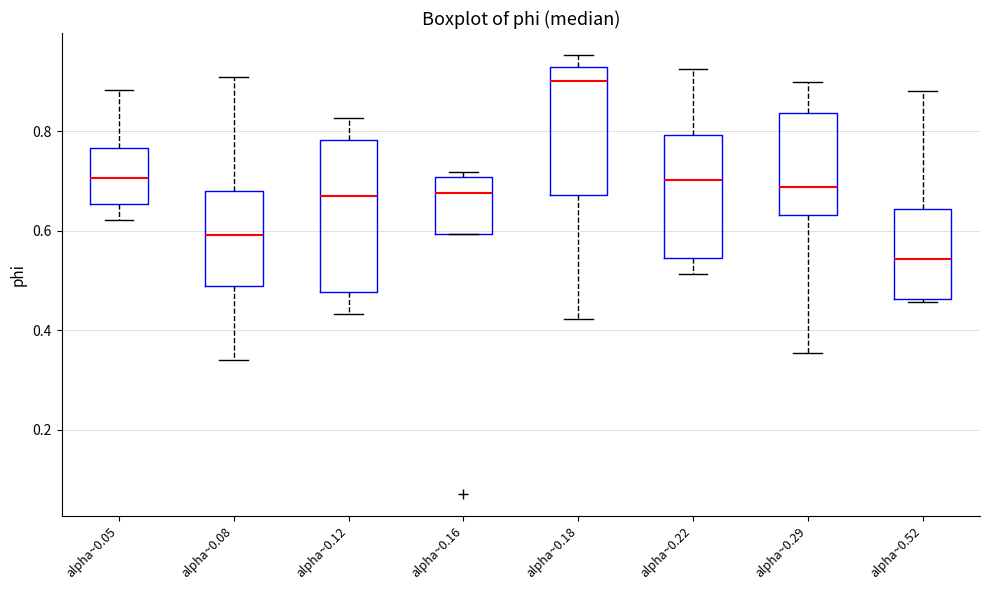

Reading left to right, read every box against the y-axis: the position of its median line, the range the box covers, and the ends of its whiskers. The values are not printed on the chart, so give them approximately, as read against the axis.

alpha~0.05: median 0.70, box 0.66 to 0.76, whiskers 0.62 to 0.88
alpha~0.08: median 0.60, box 0.48 to 0.68, whiskers 0.34 to 0.90
alpha~0.12: median 0.68, box 0.48 to 0.78, whiskers 0.44 to 0.82
alpha~0.16: median 0.68, box 0.60 to 0.70, whiskers 0.60 to 0.72
alpha~0.18: median 0.90, box 0.68 to 0.92, whiskers 0.42 to 0.96
alpha~0.22: median 0.70, box 0.54 to 0.80, whiskers 0.52 to 0.92
alpha~0.29: median 0.68, box 0.64 to 0.84, whiskers 0.36 to 0.90
alpha~0.52: median 0.54, box 0.46 to 0.64, whiskers 0.46 (just below the box's lower edge) to 0.88